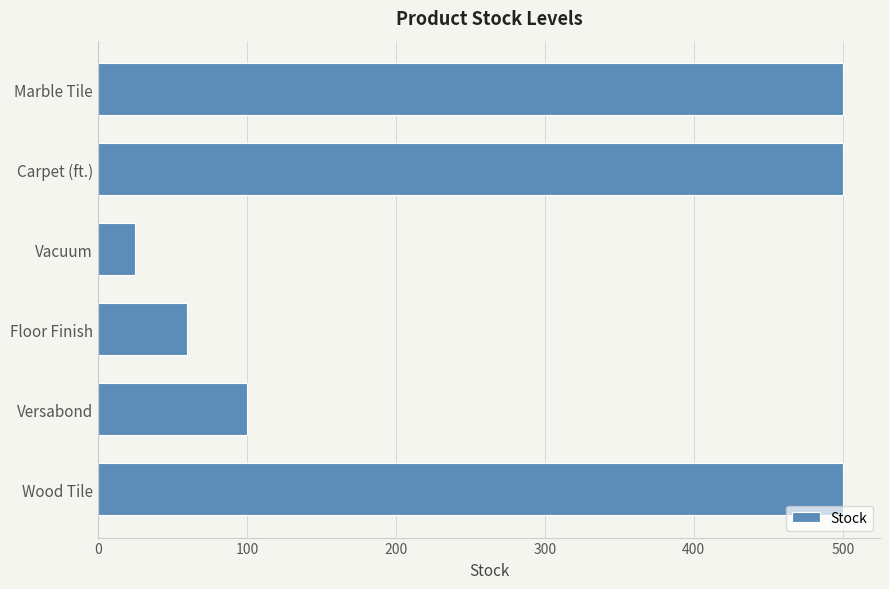

What is the difference between the maximum and second lowest values?

440